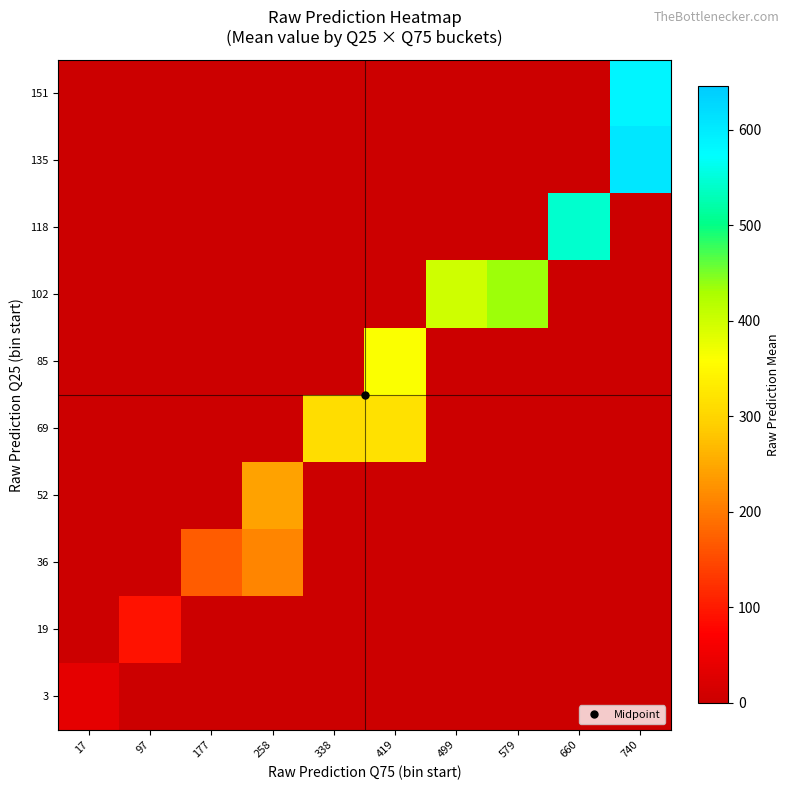

What is the total value across all series at 17?

36.3